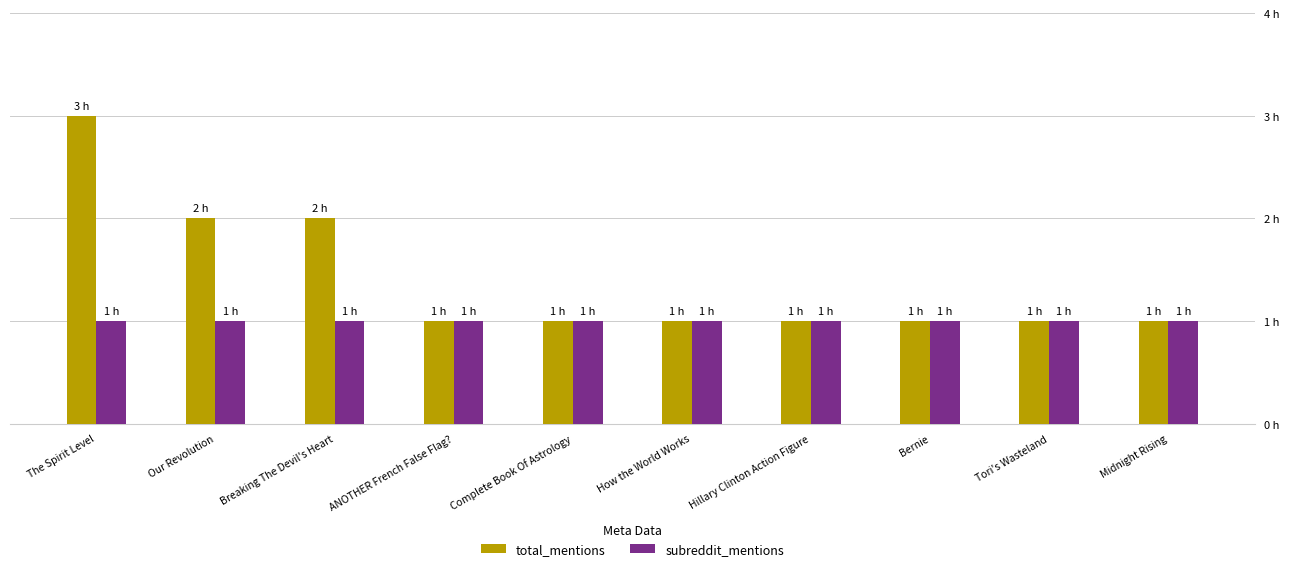

Reading left to right, extract all data points from this chart.

total_mentions: 3	2	2	1	1	1	1	1	1	1
subreddit_mentions: 1	1	1	1	1	1	1	1	1	1